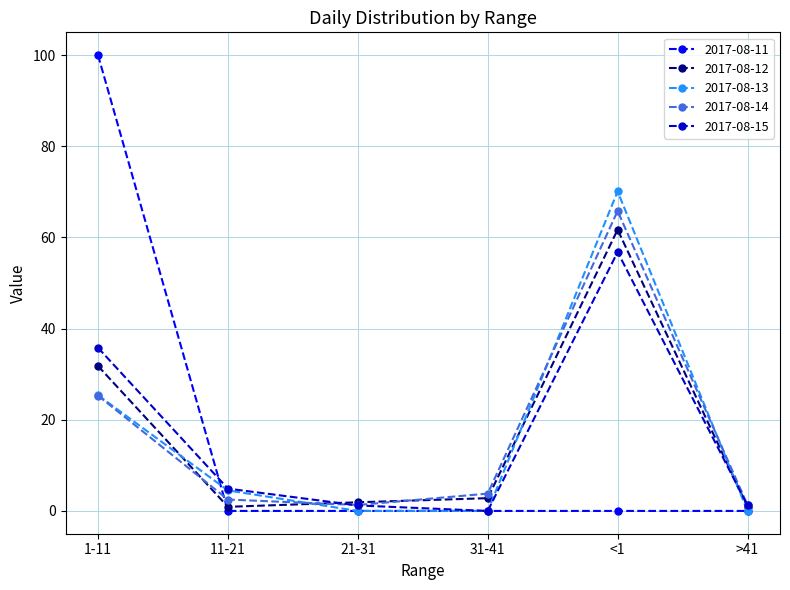

At which category does 2017-08-13 reach its first local peak?

<1